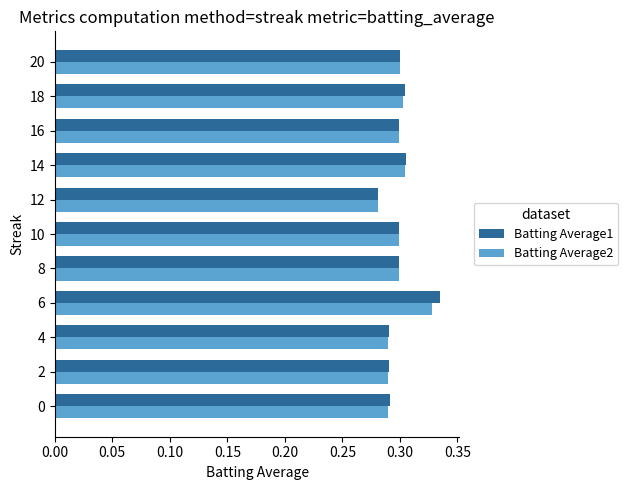

Which series has the widest spread of values?

Batting Average1